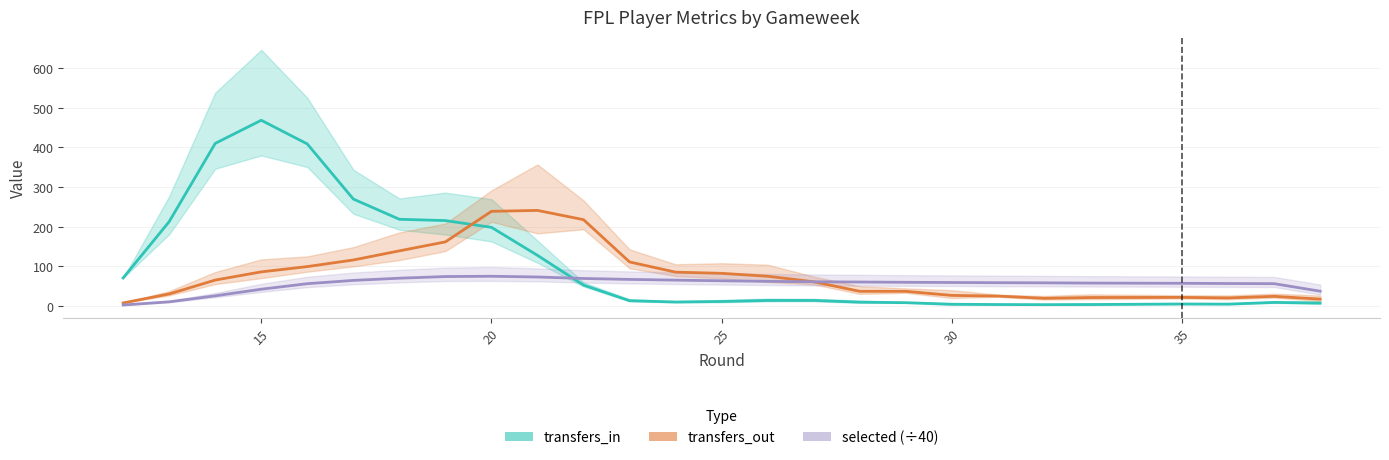

List the series in order of their overall mean, highest first.

transfers_in, transfers_out, selected (÷40)